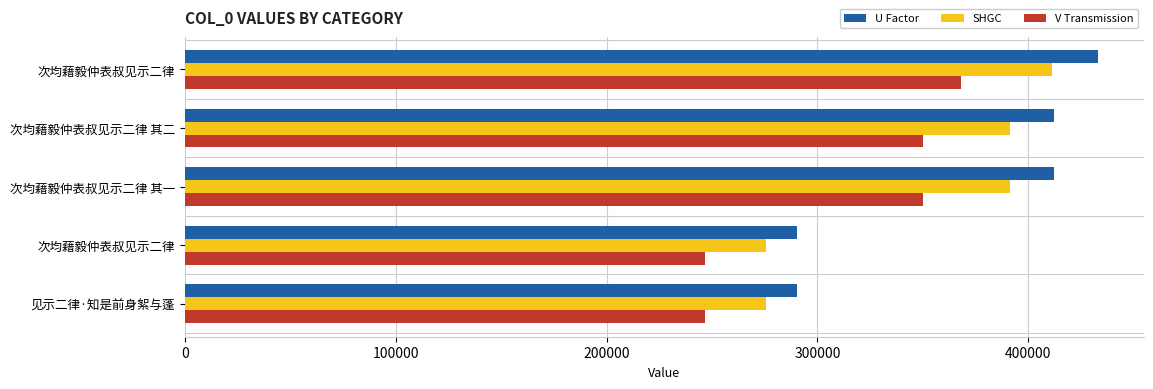

How many distinct data groups are displayed?

3